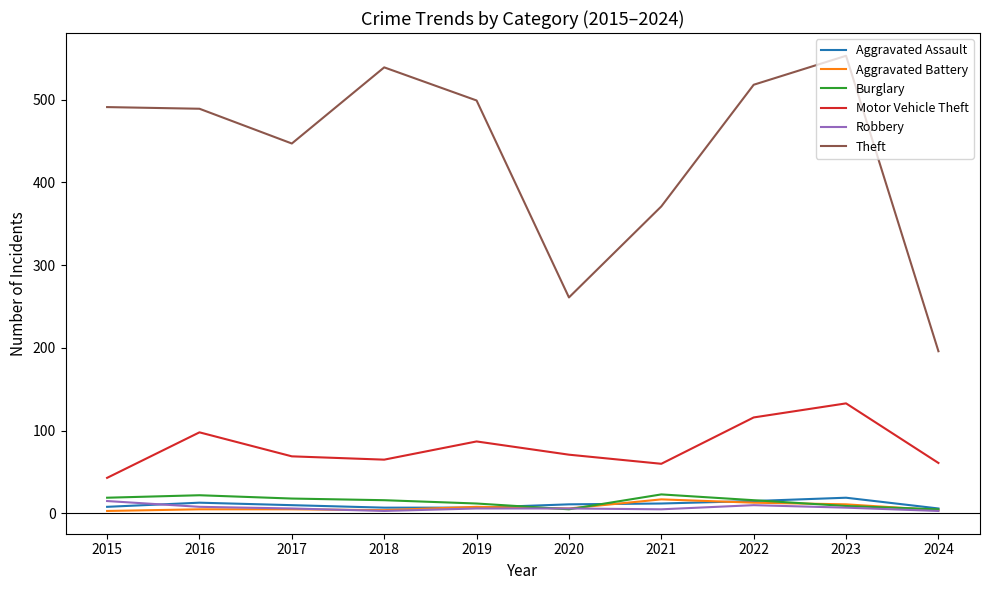

What is the difference between the second highest and minimum values in the Robbery series?

7